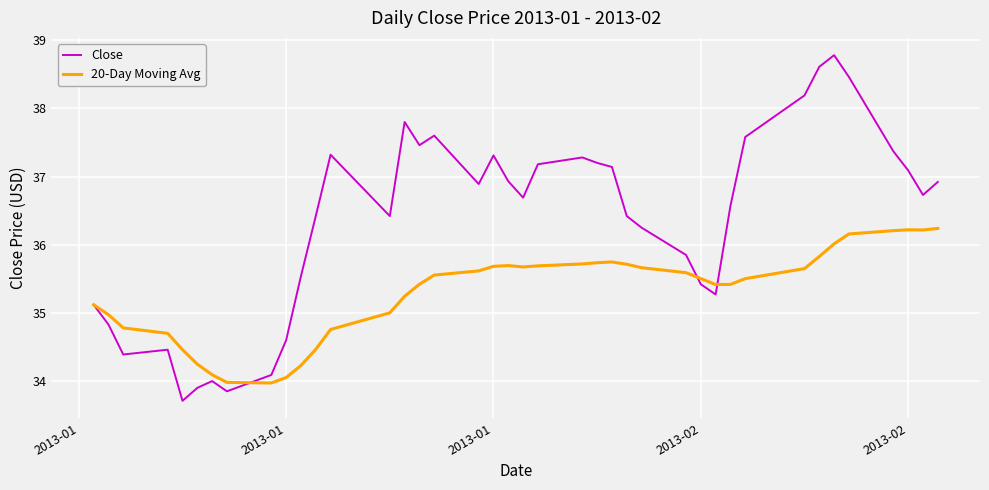

Which series has the largest total across all categories?

Close